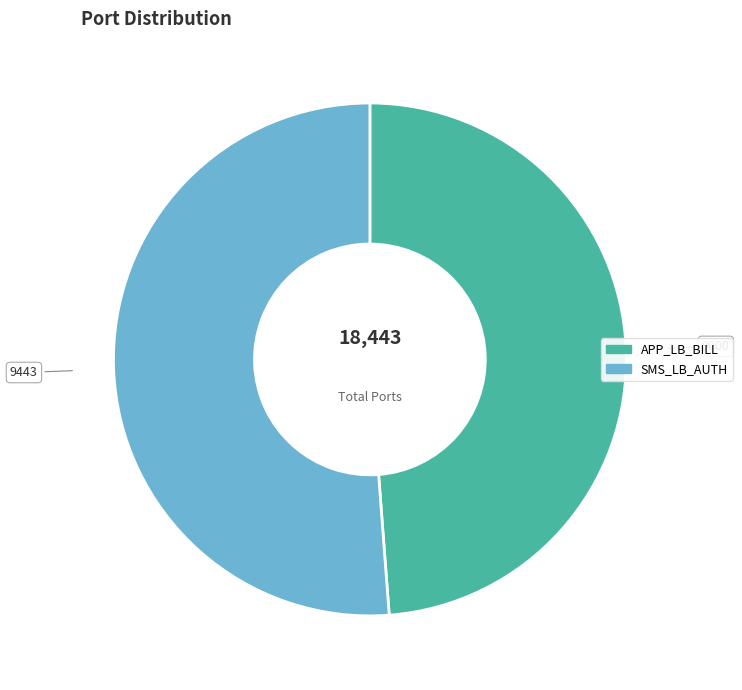

What is the ratio of the value at SMS_LB_AUTH to the value at APP_LB_BILL?

1.0